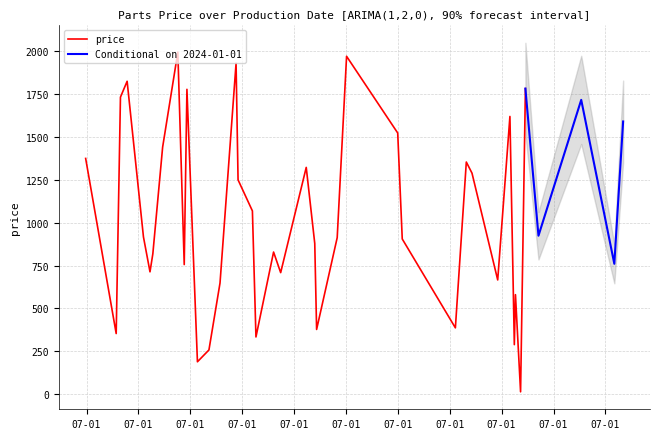

What is the maximum value shown in the chart?

1995.8